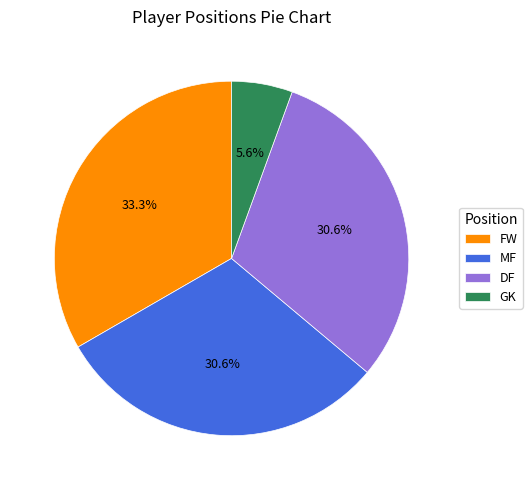

What percentage is NOT represented by FW?

66.7%